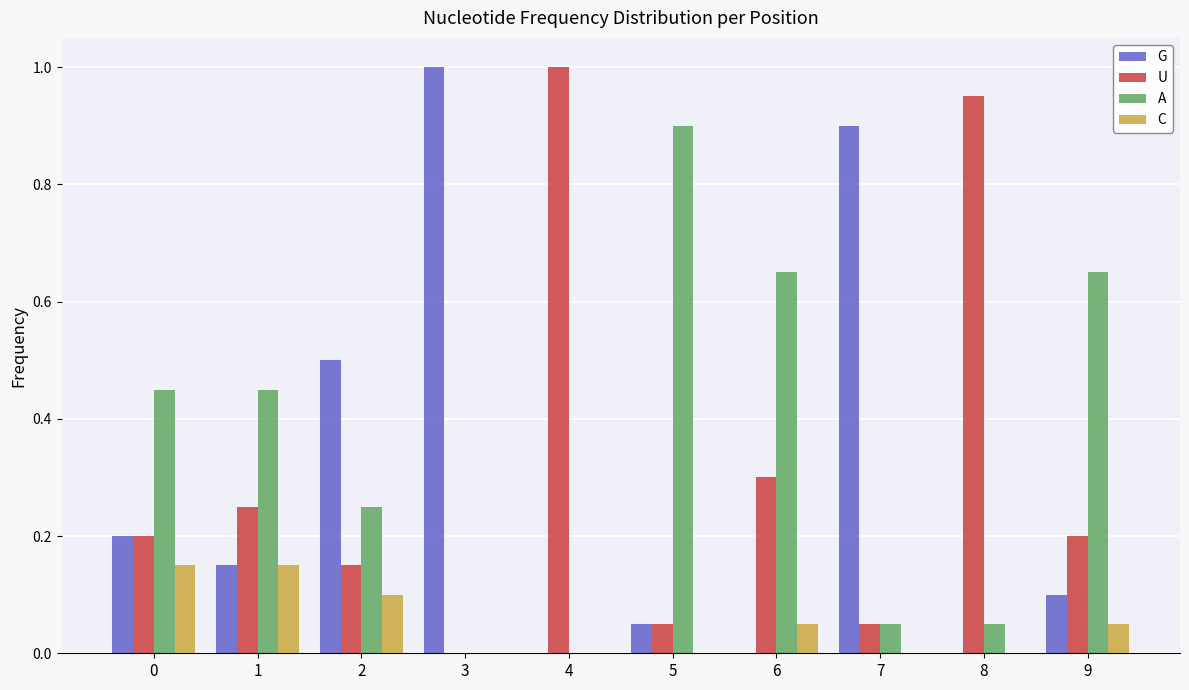

At which label does G reach its peak?

3